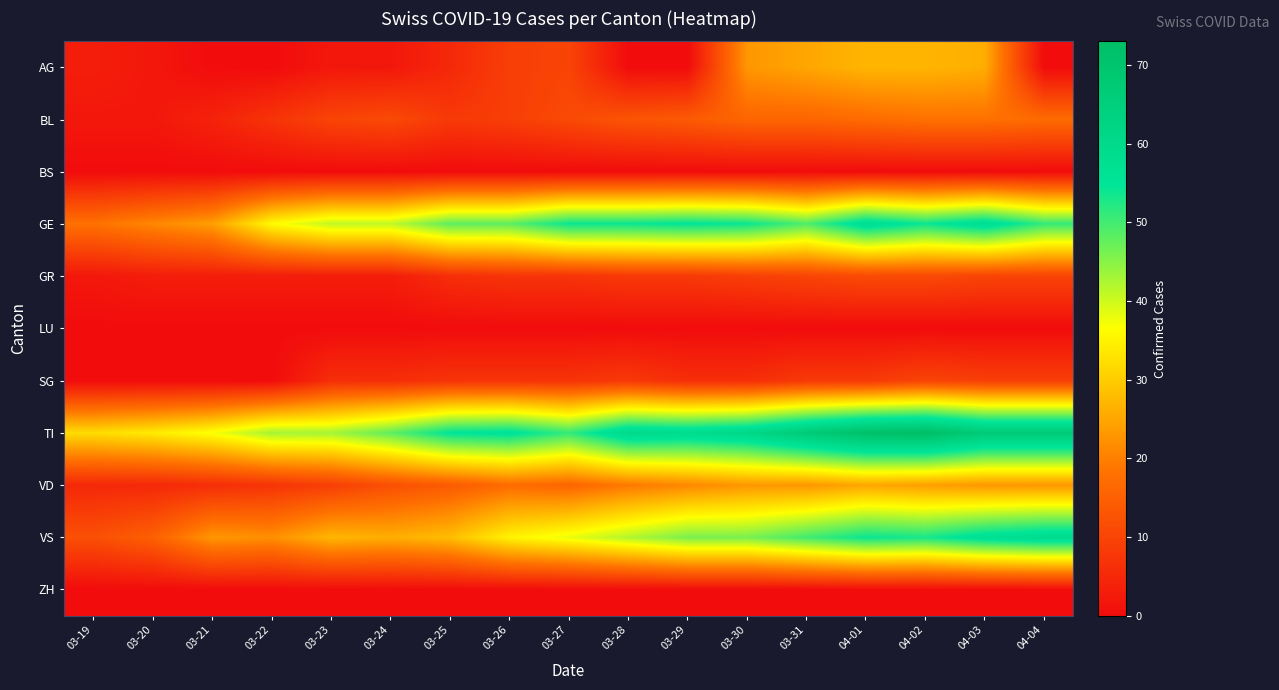

At which category is the sum across all series the highest?

04-01